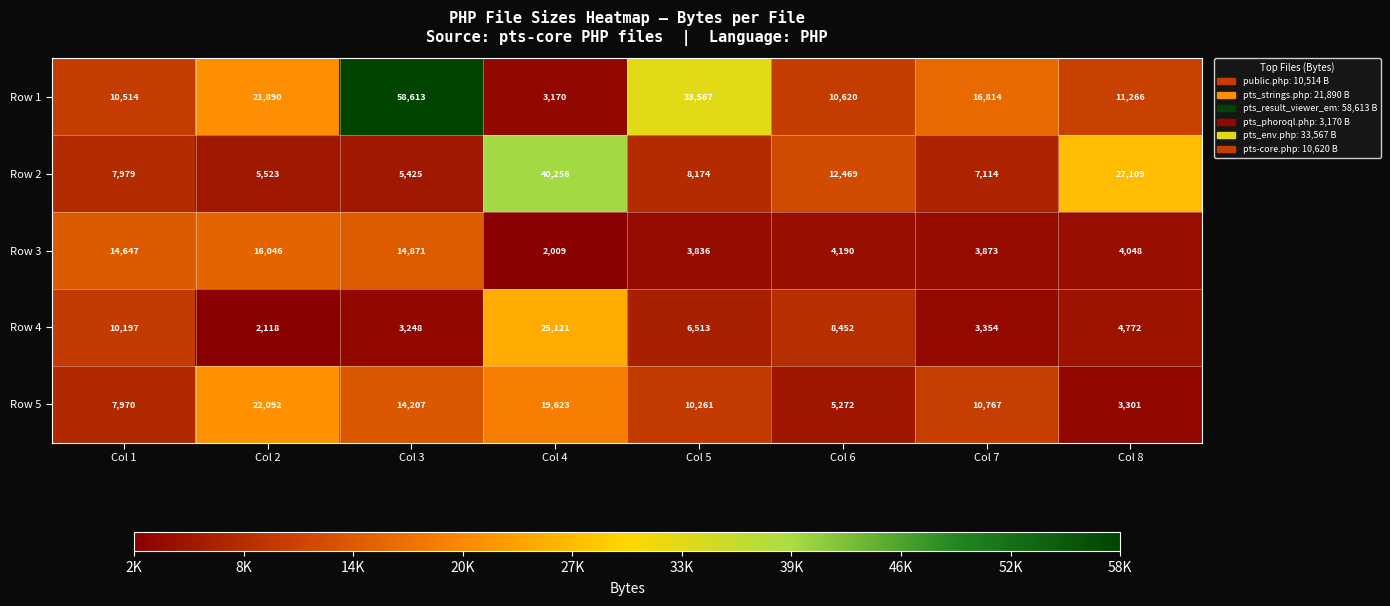

True or false: Row 3 has a value of 3836 at Col 5.

True